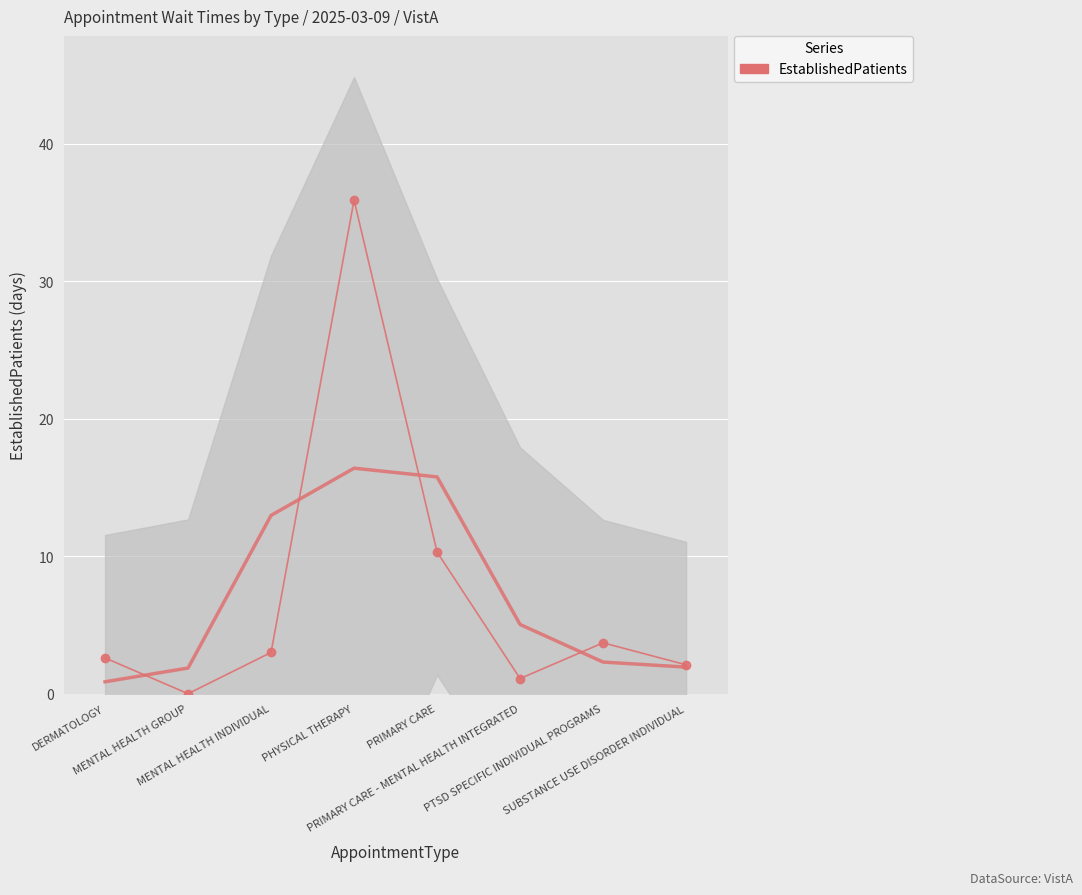

Which has a higher value, SUBSTANCE USE DISORDER INDIVIDUAL or PRIMARY CARE?

PRIMARY CARE